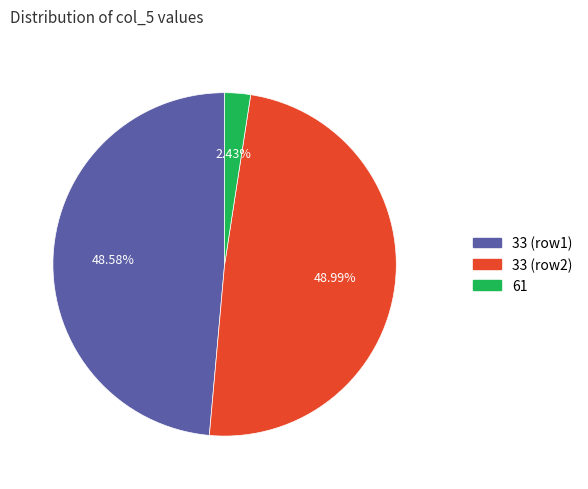

Is there any slice that represents more than half of the pie?

No